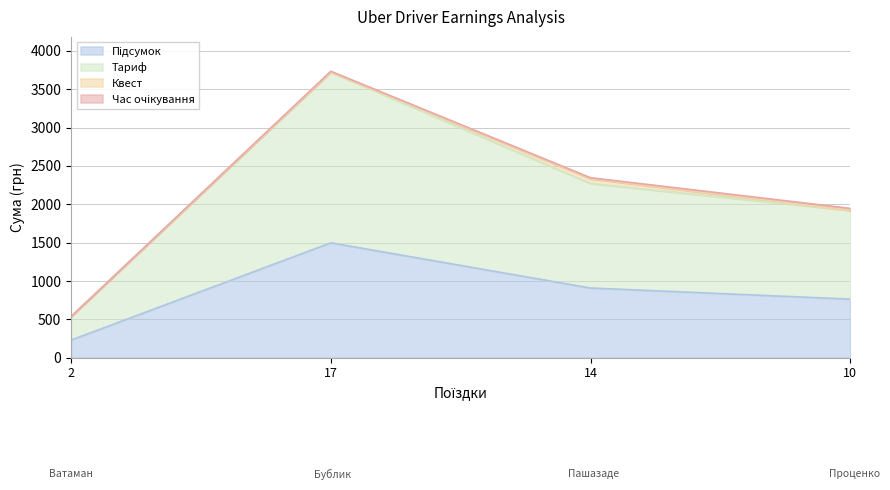

Which series changed the most between 2 and 10?

Тариф